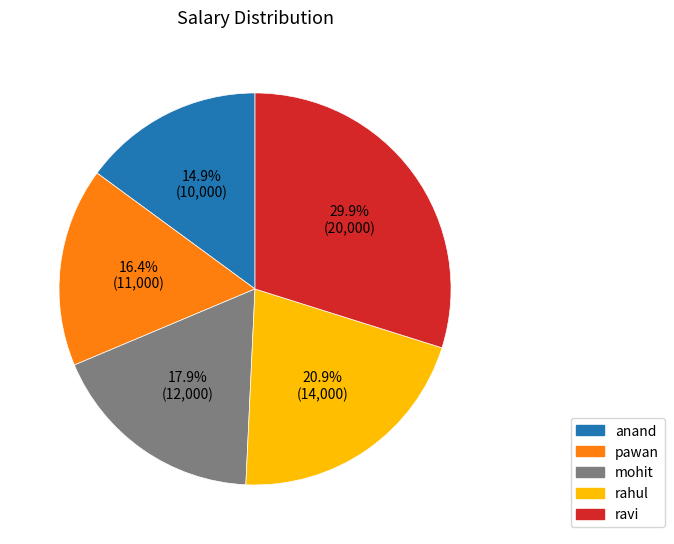

What is the smallest slice in the pie chart?

anand